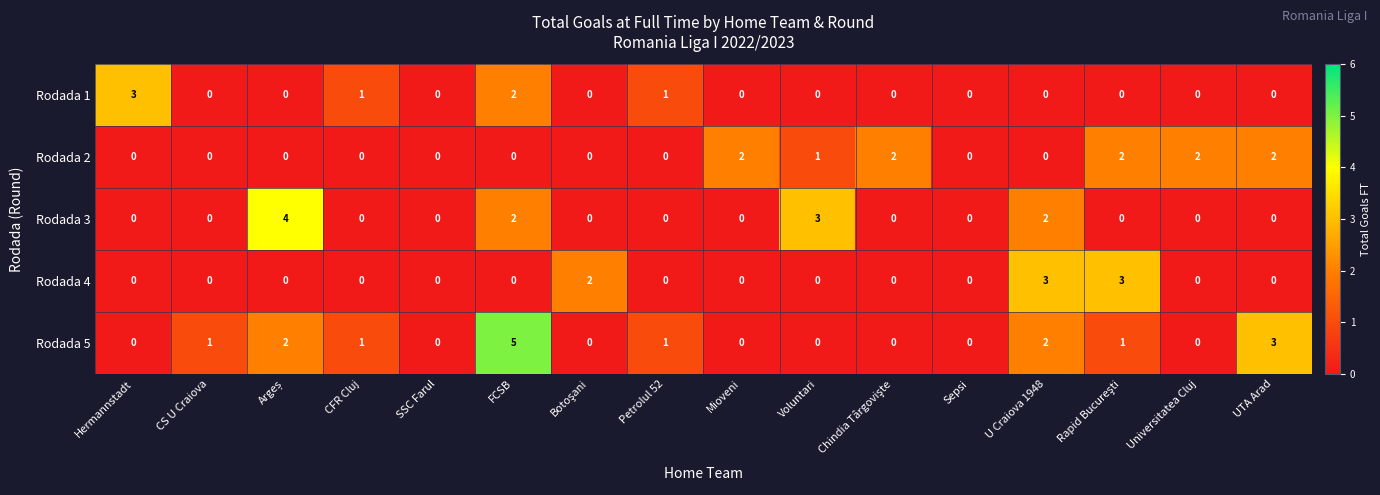

What is the sum of all Rodada 2 values?

11